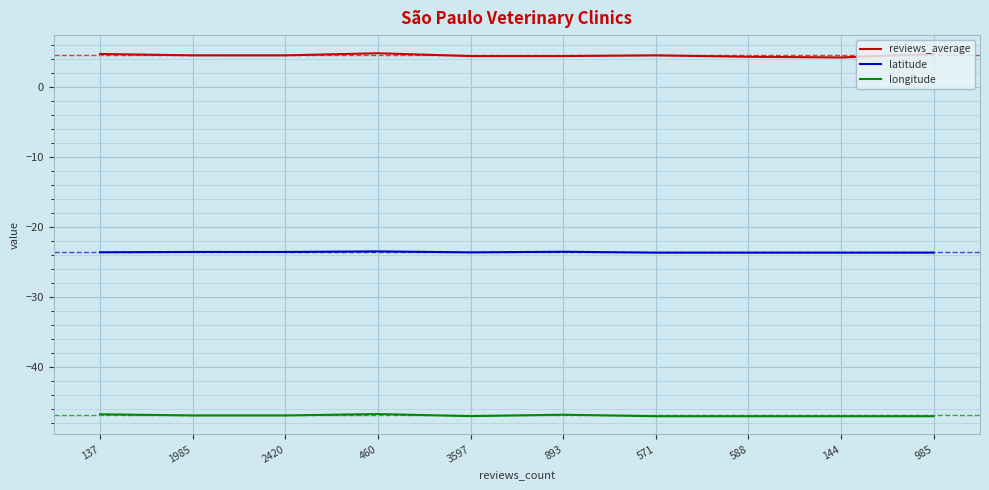

Which series has the largest total across all categories?

reviews_average